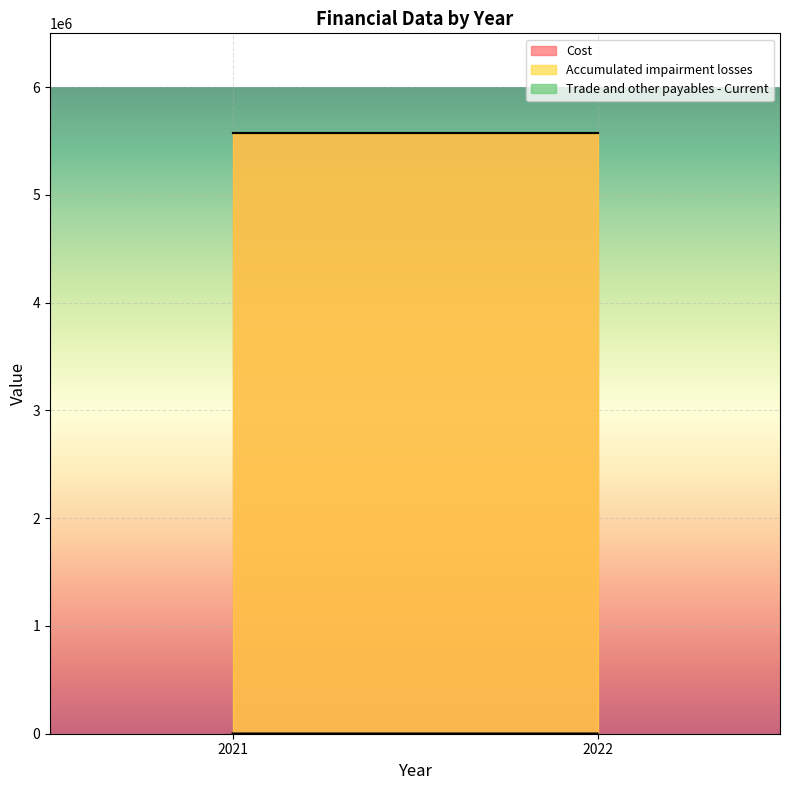

How many data points in Trade and other payables - Current are less than 2022?

1